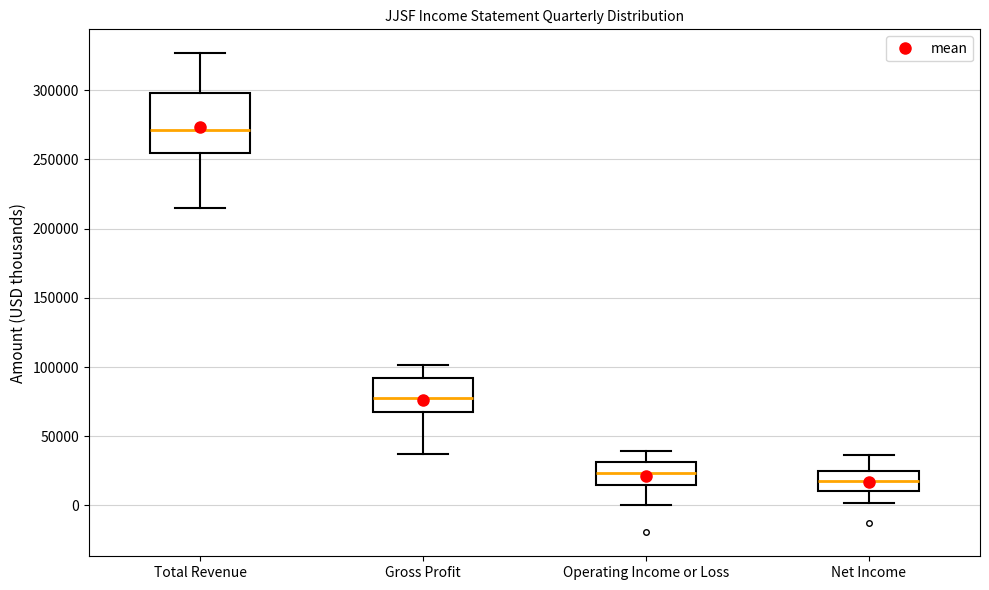

Where is the lower edge of the box for Total Revenue on the y-axis? The values are not printed on the chart, so give them approximately, as read against the axis.

255000